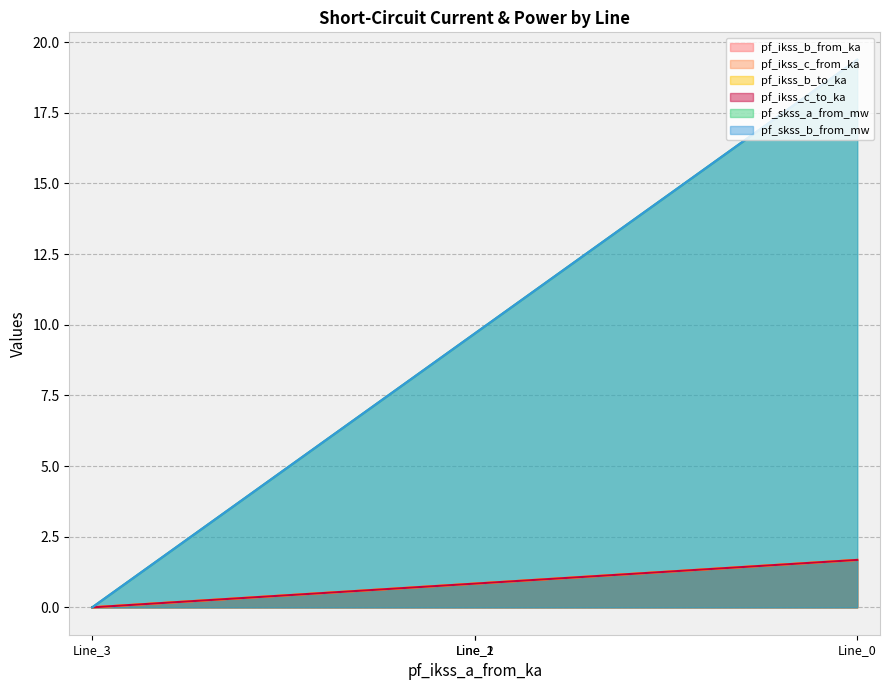

Which category has the highest value in the pf_ikss_b_from_ka series?

Line_0